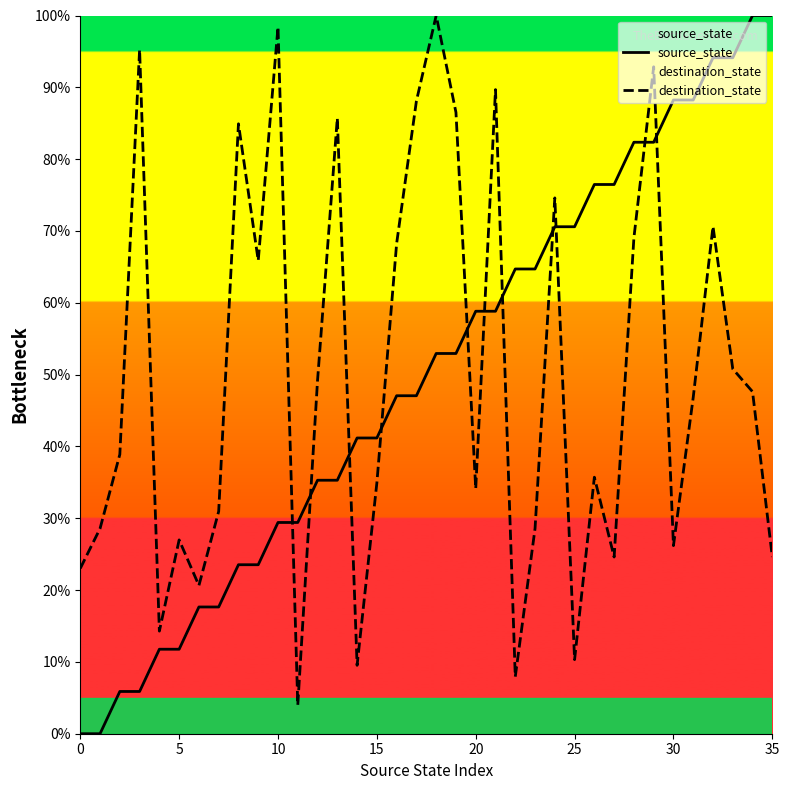

What is the greatest value displayed?

100.0